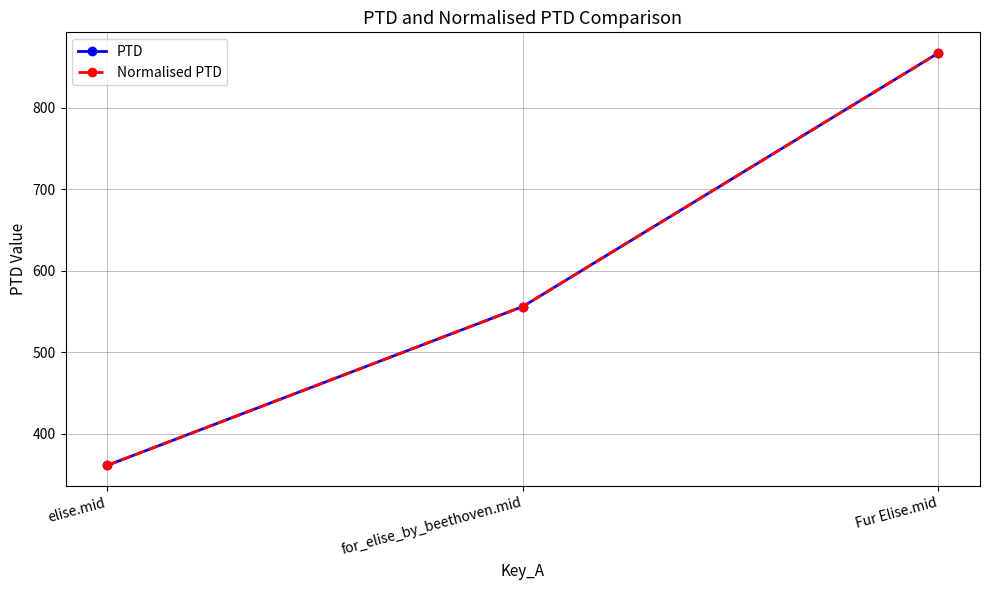

Reading left to right, extract all data points from this chart.

PTD: 361.4	556.1	866.9
Normalised PTD: 361.4	556.1	866.9